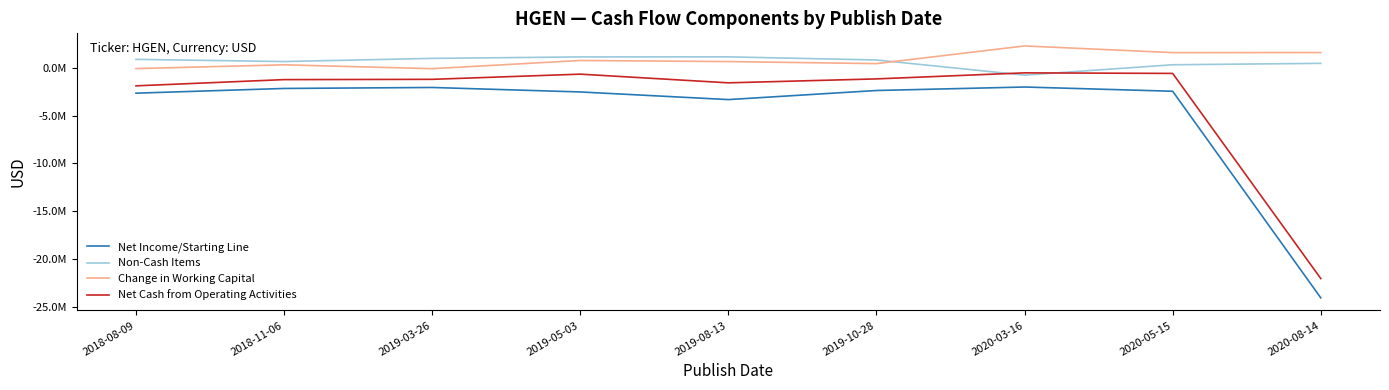

What are all the series names shown in the legend?

Net Income/Starting Line, Non-Cash Items, Change in Working Capital, Net Cash from Operating Activities